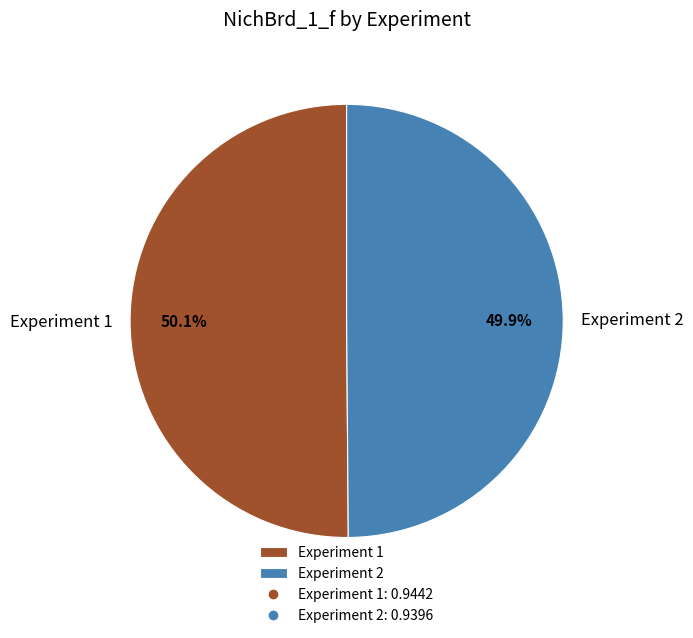

Is there any slice that represents more than half of the pie?

Yes